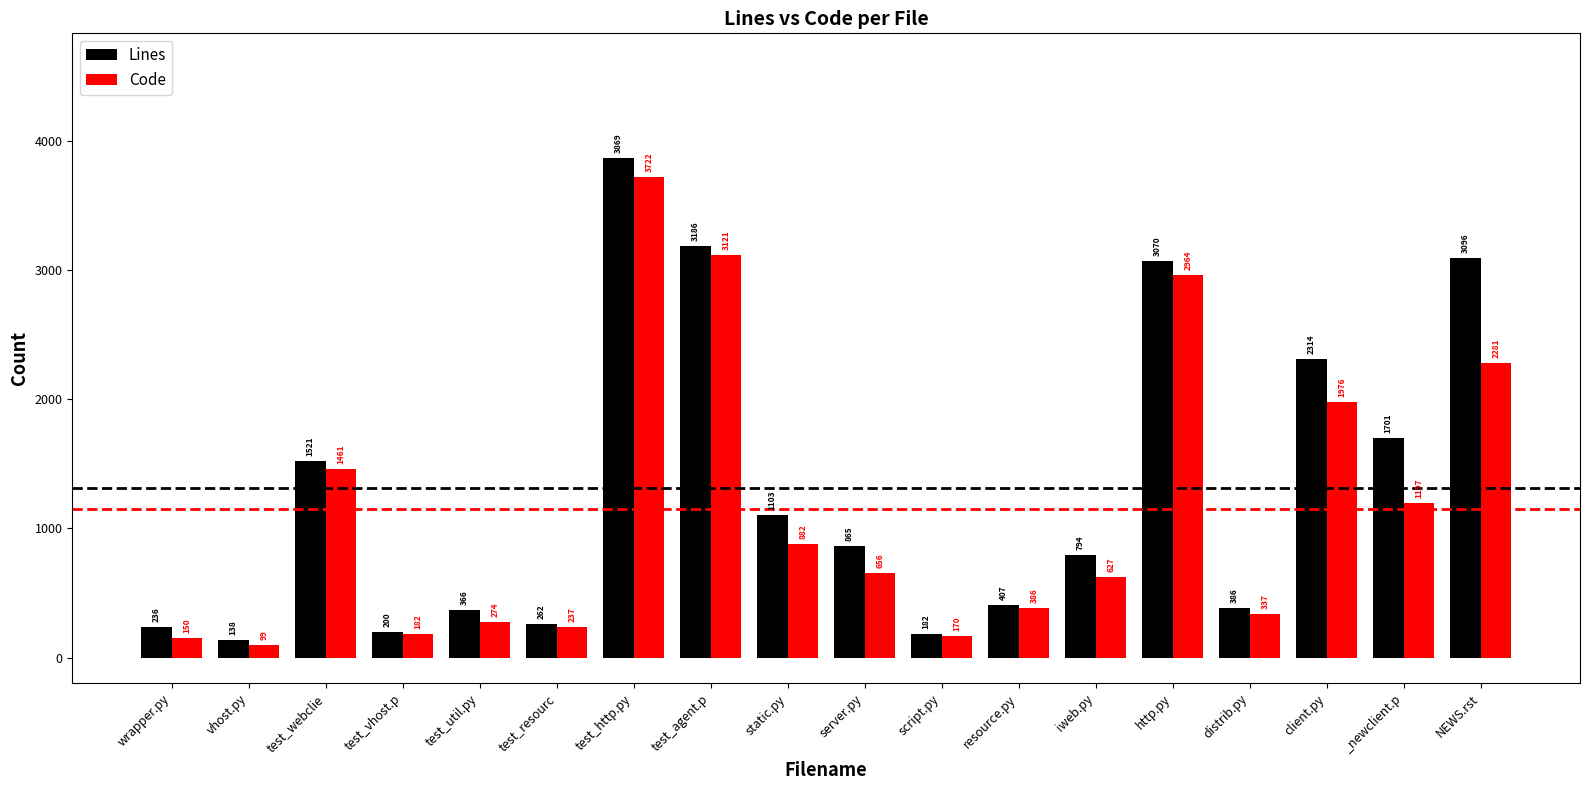

How many distinct data groups are displayed?

2